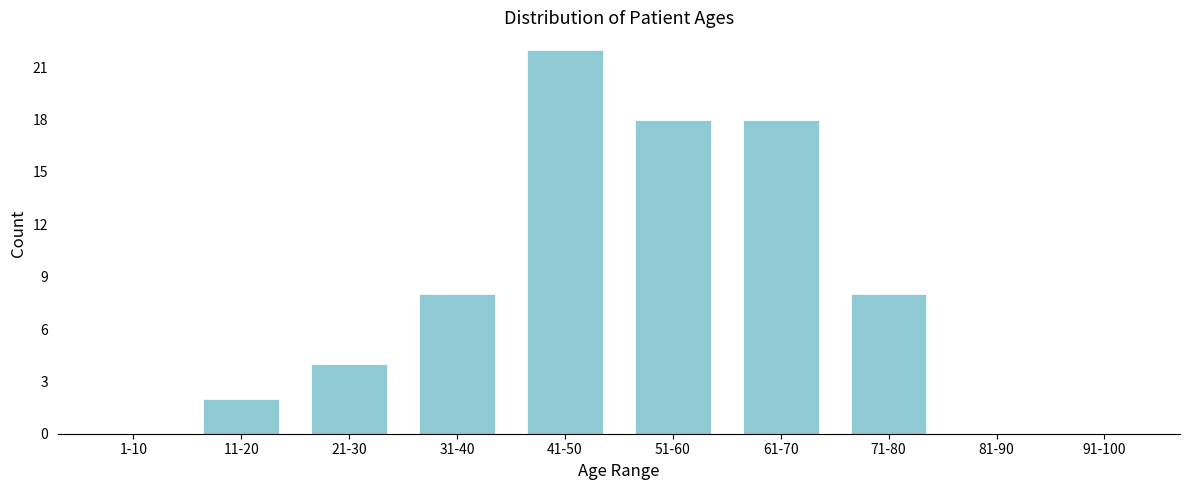

Reading left to right, transcribe all the data shown in this chart.

1-10=0	11-20=2	21-30=4	31-40=8	41-50=22	51-60=18	61-70=18	71-80=8	81-90=0	91-100=0